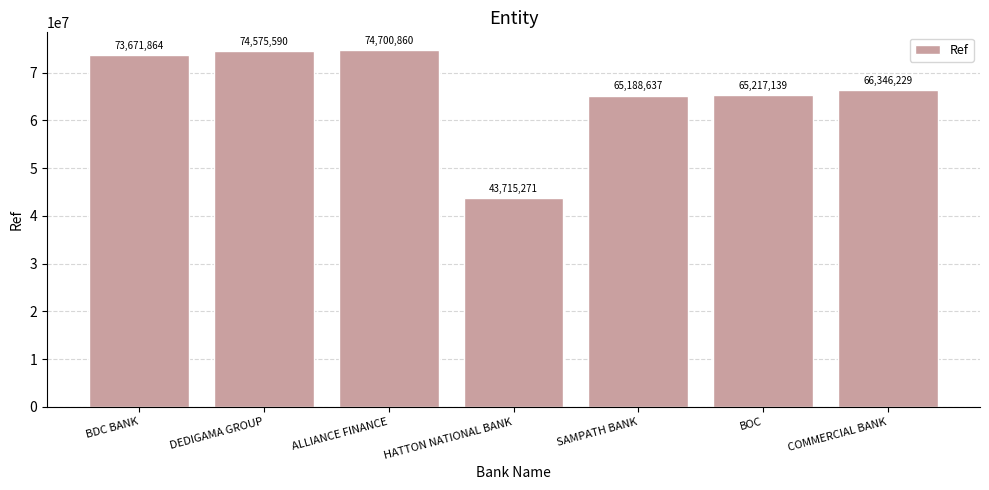

Approximately how many times larger is the value at DEDIGAMA GROUP compared to BDC BANK?

1.0